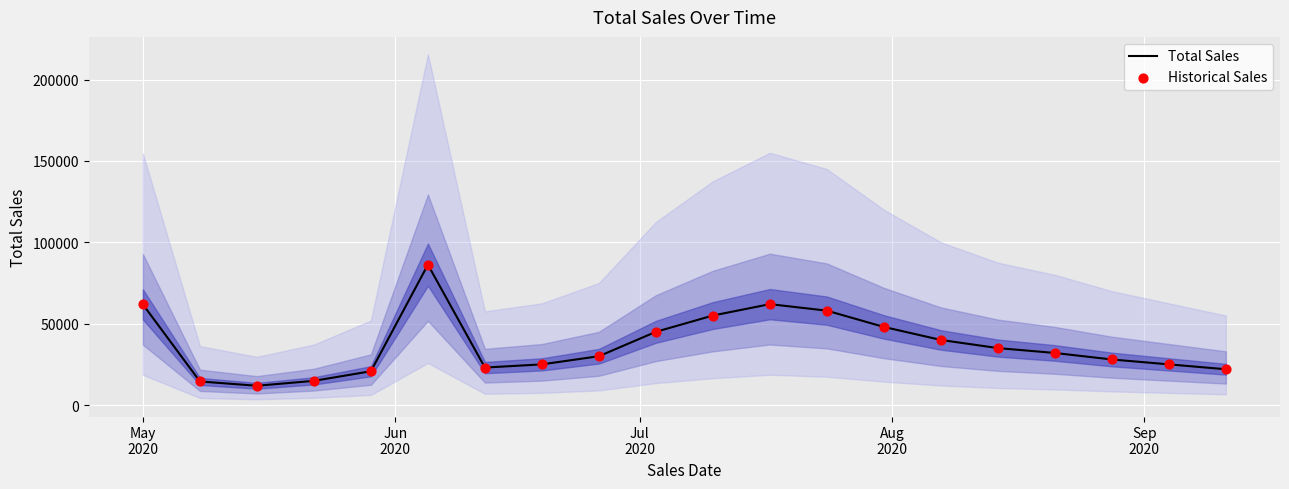

What are all the series names shown in the legend?

Total Sales, Historical Sales